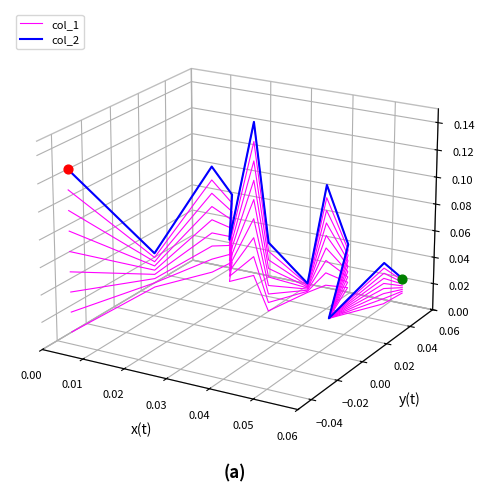

Which series contains the lowest Y value?

col_1